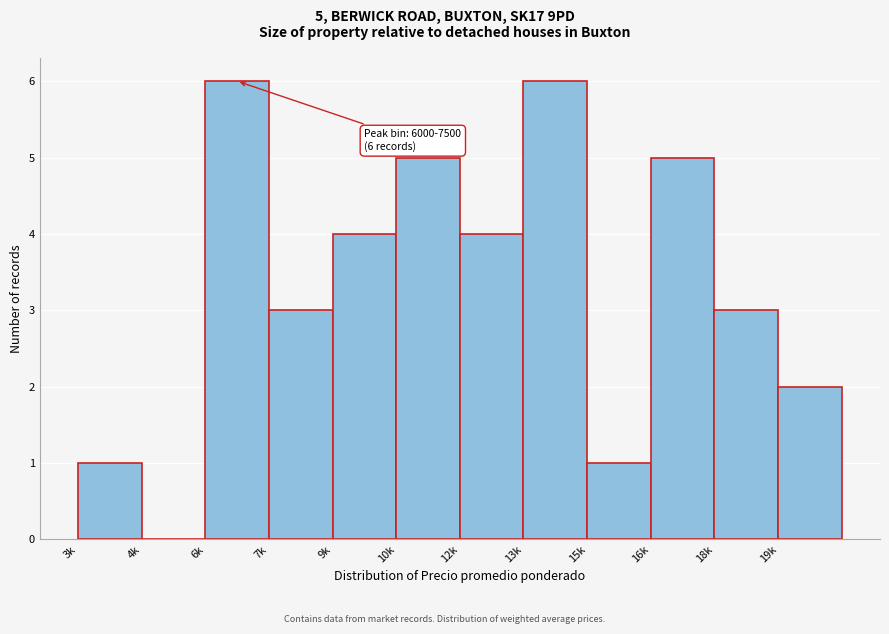

Reading left to right, transcribe all the data shown in this chart.

3k=1	4k=0	6k=6	7k=3	9k=4	10k=5	12k=4	13k=6	15k=1	16k=5	18k=3	19k=2